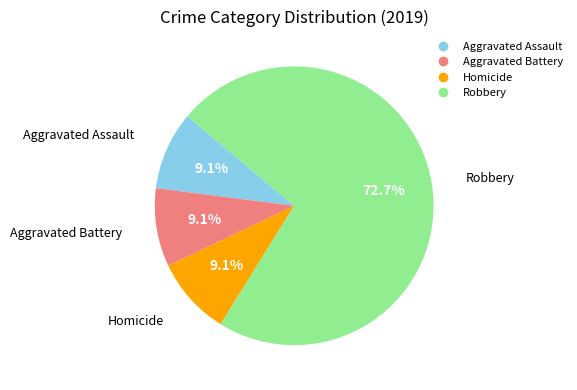

Which slice is the largest?

Robbery